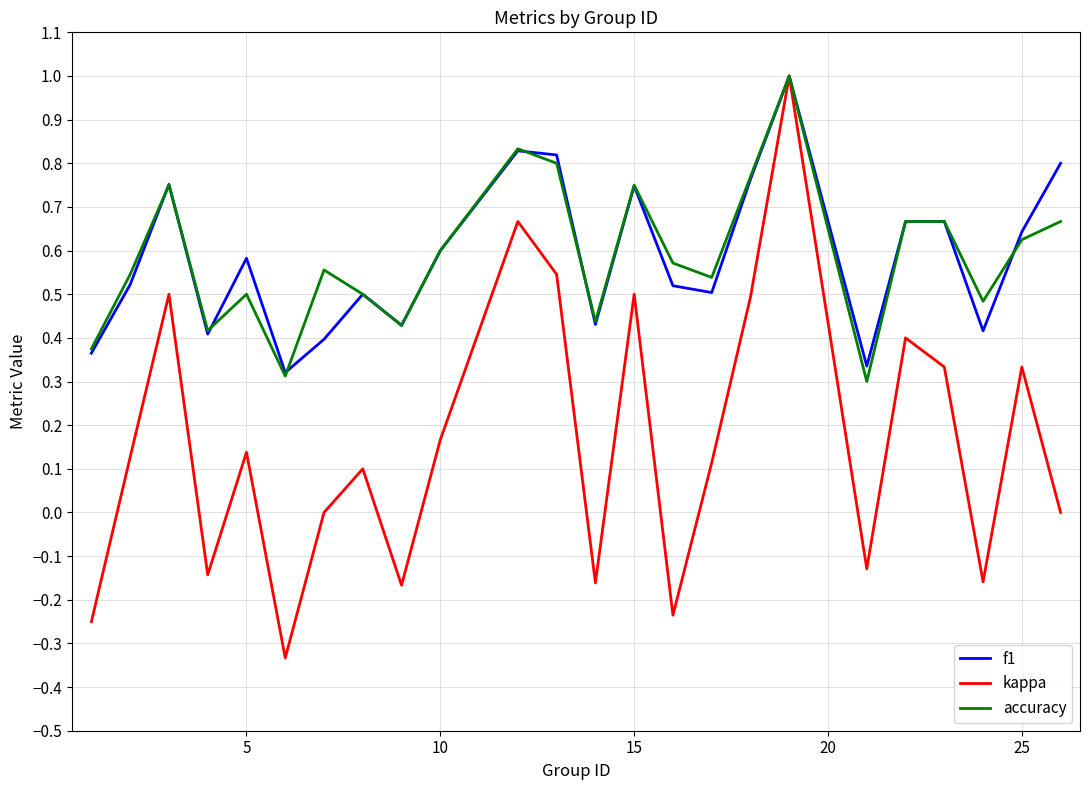

Which series has the widest spread of values?

kappa